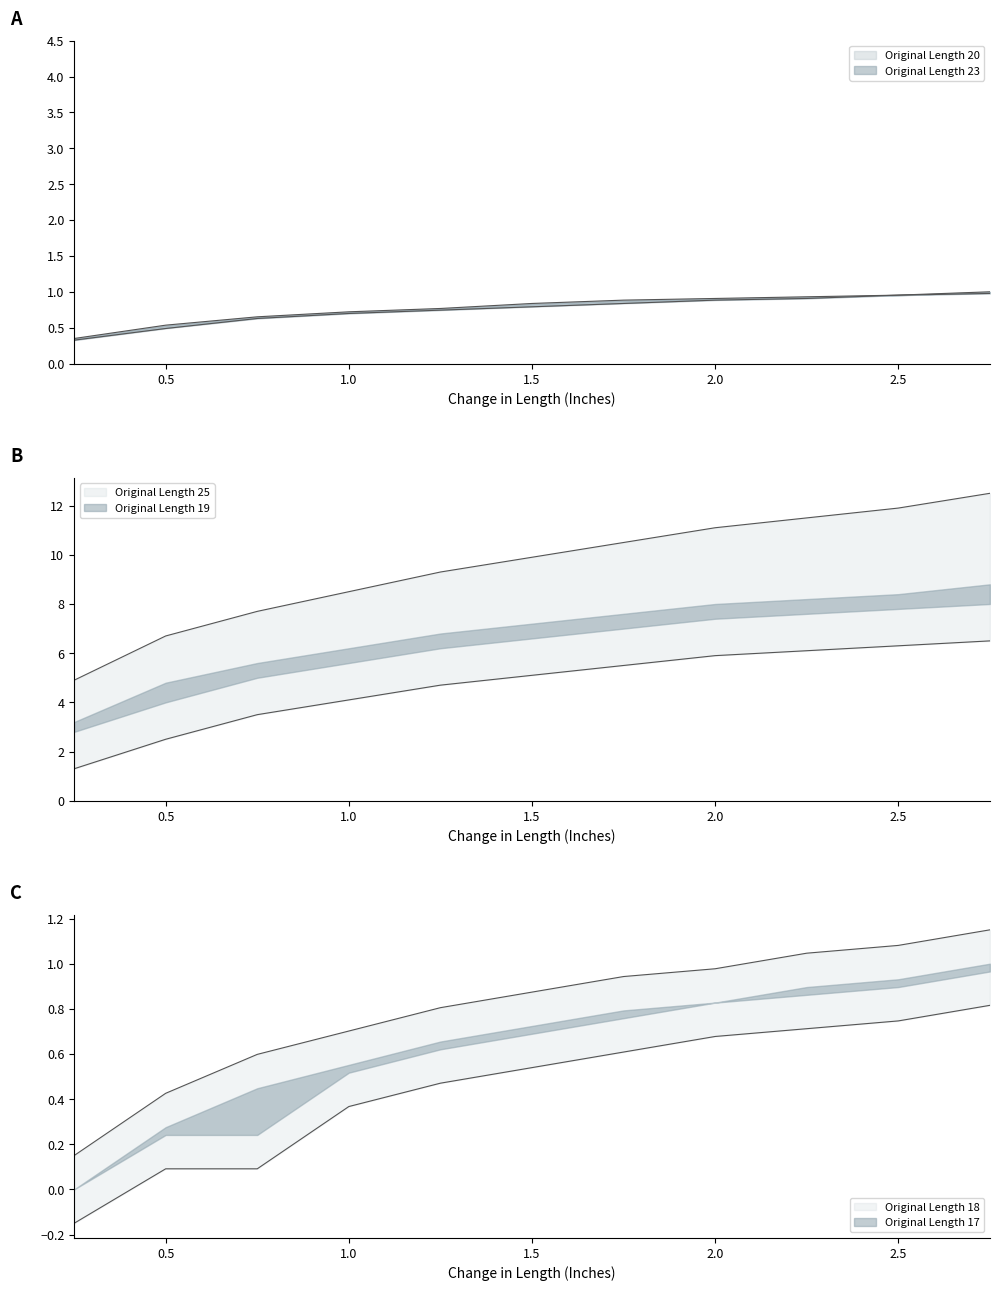

True or false: Original Length 17 and Original Length 20 cross at least once.

False